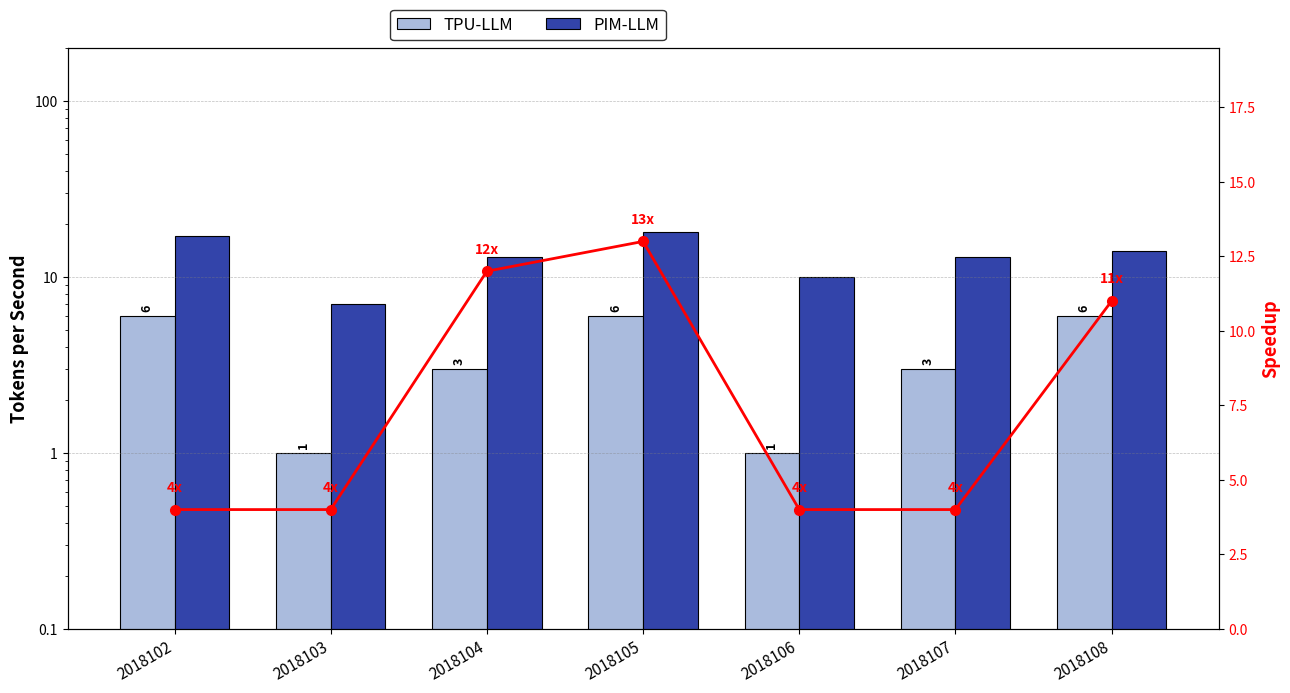

Is it true that Speedup equals 14 at 2018108?

False